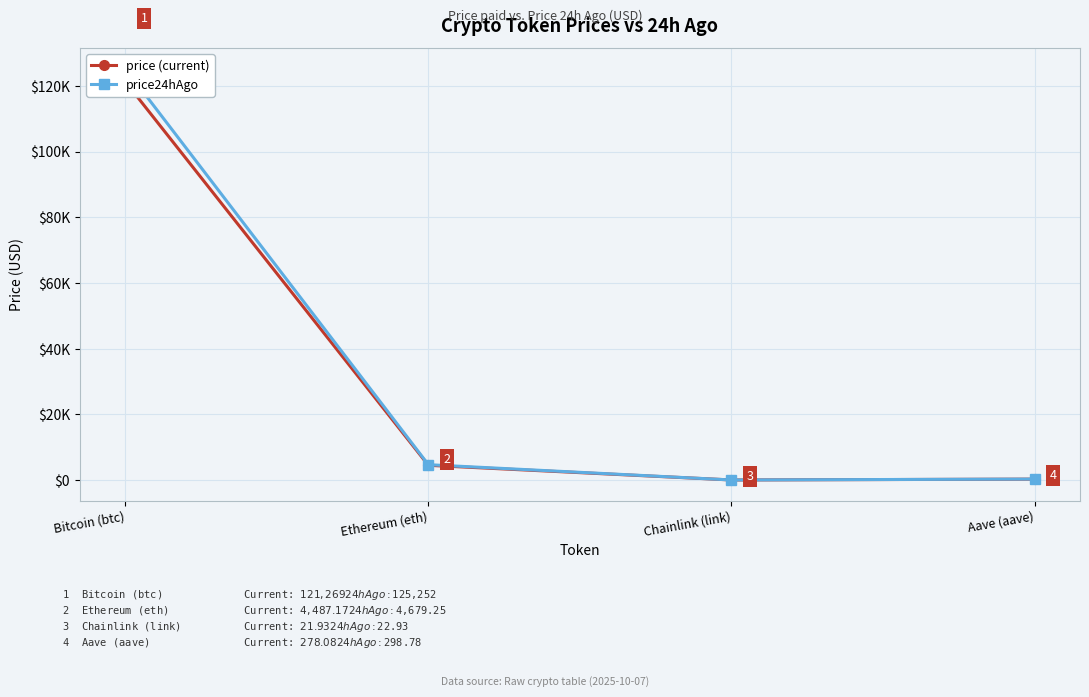

What is the spread (max minus min) of values at Aave (aave)?

20.7